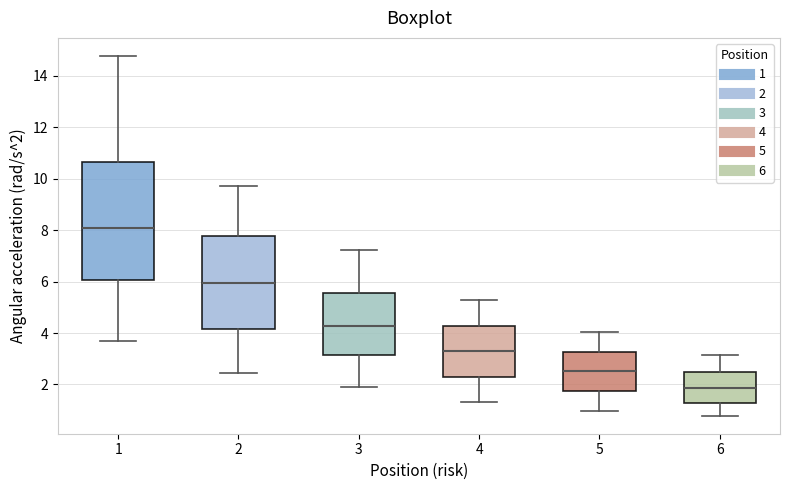

Which box's median line is the lowest?

6